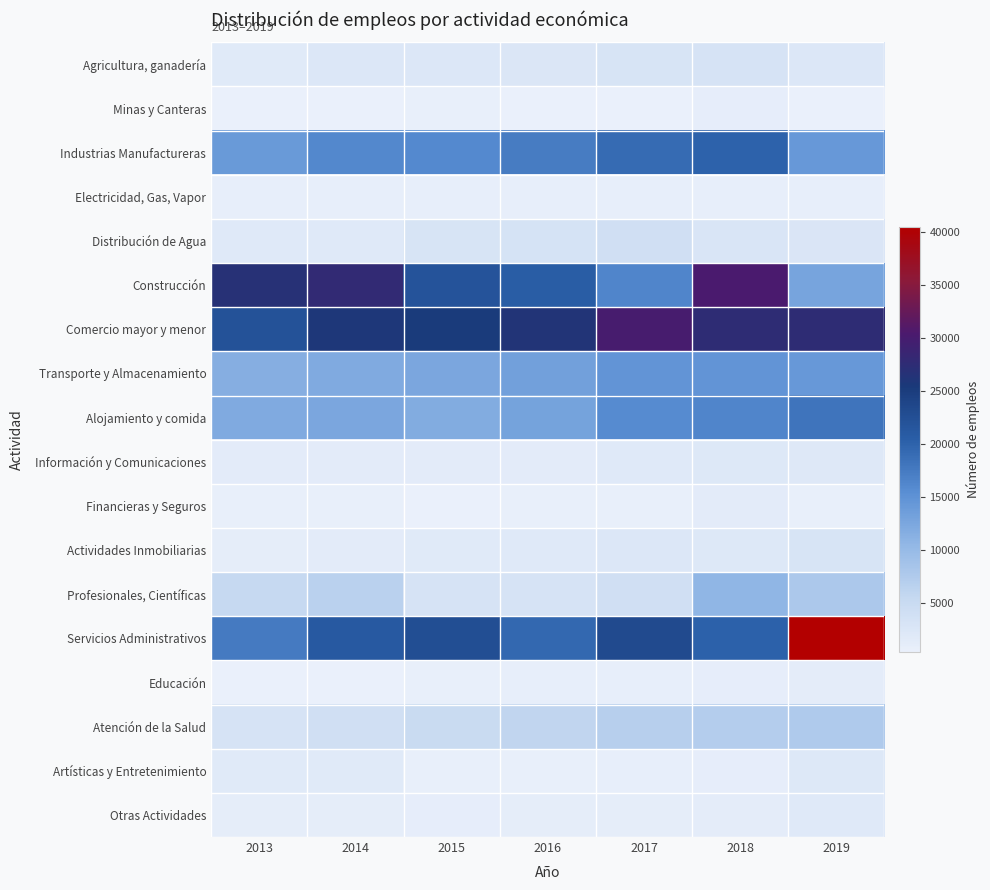

At how many categories does at least one series exceed 26200?

6